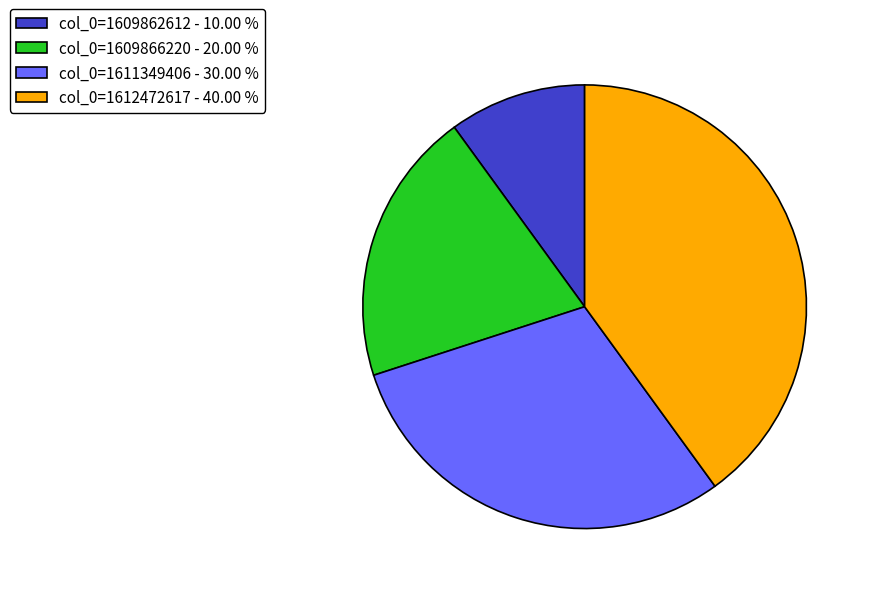

Which category has the smallest portion of the pie?

col_0=1609862612 - 10.00 %